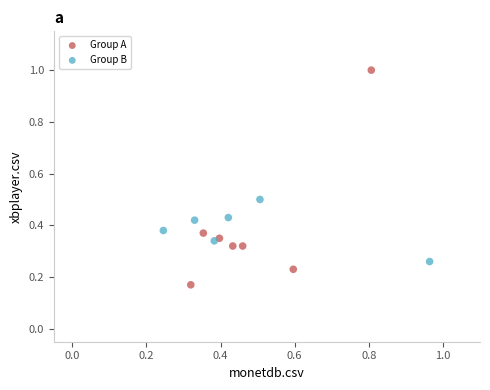

Which series reaches the minimum Y coordinate?

Group A